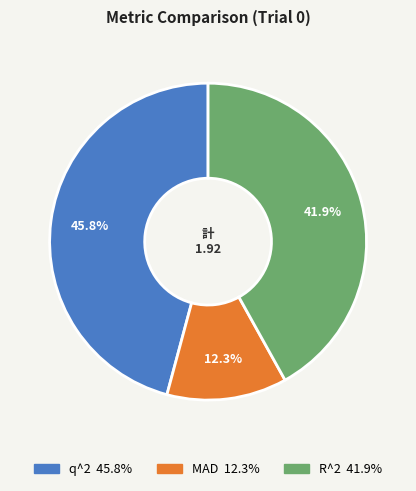

How many segments does this pie chart have?

3